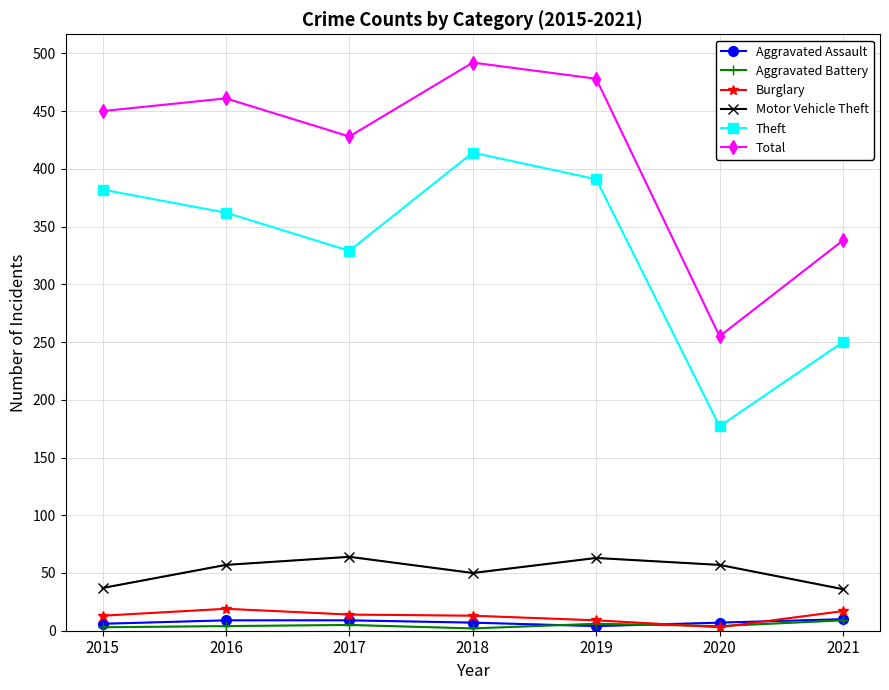

What is the difference between the maximum and minimum values in the Theft series?

237